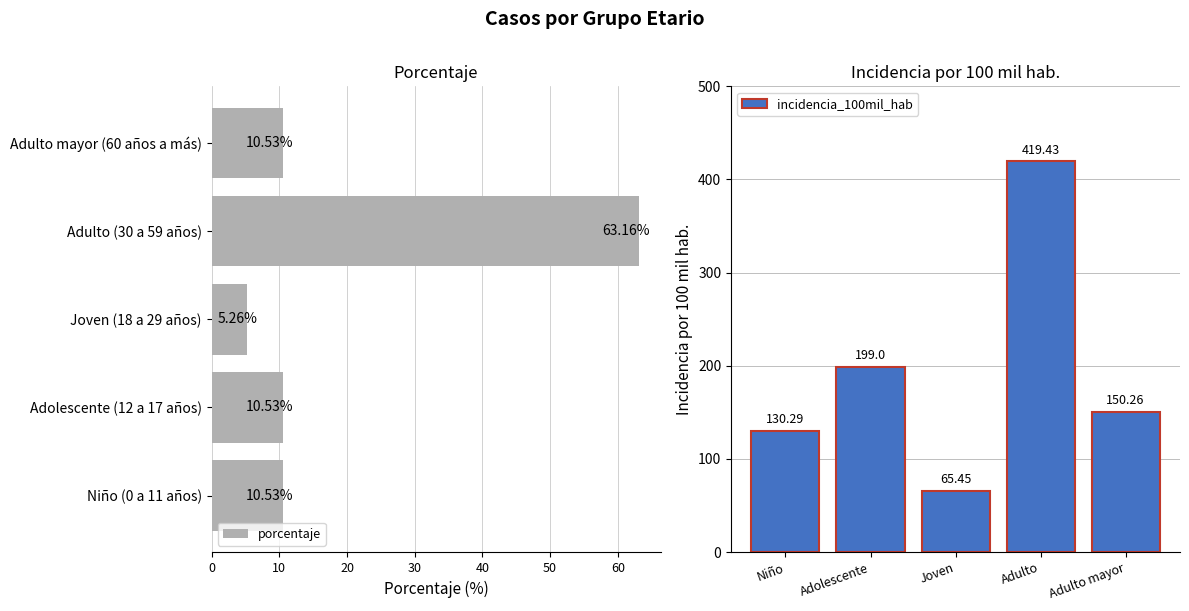

Read the incidencia_100mil_hab value at Niño.

130.3